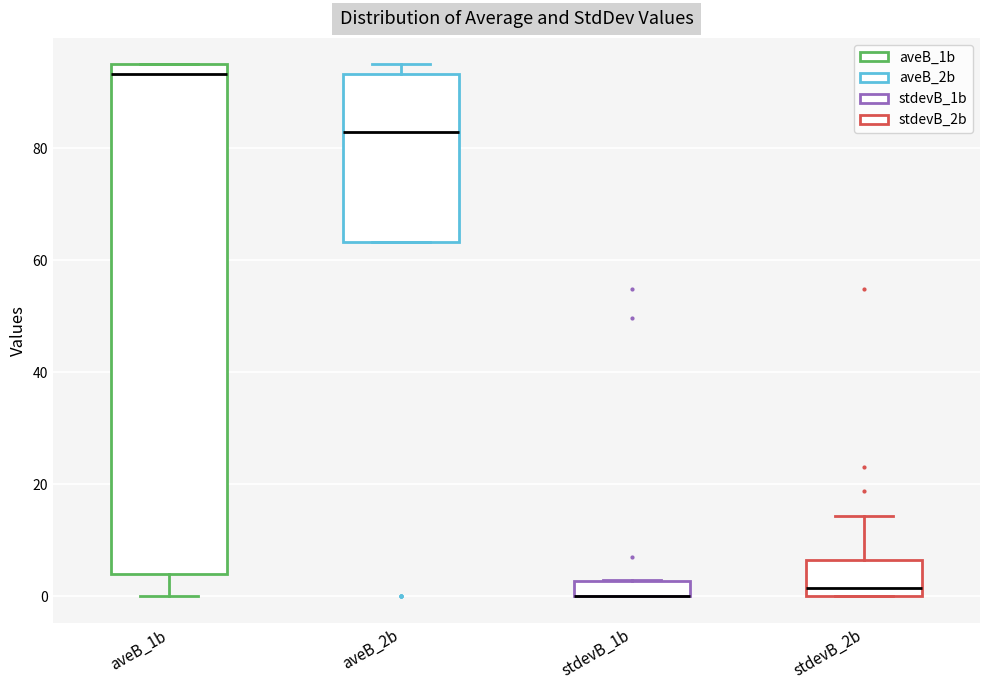

Comparing the boxes themselves (not the whiskers), which one is the tallest?

aveB_1b